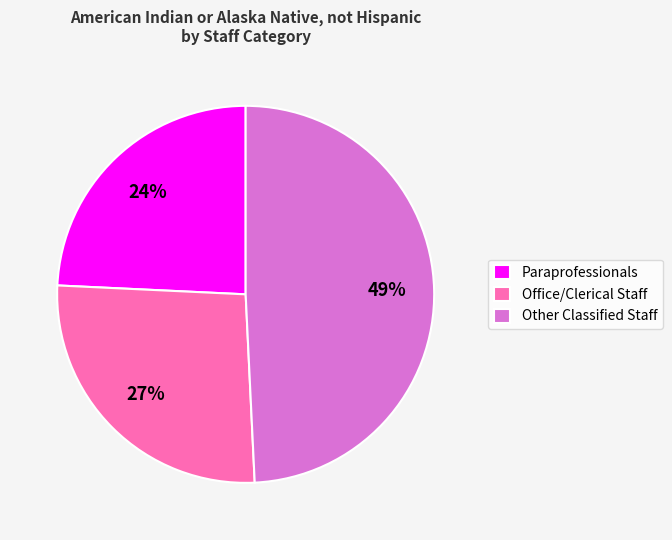

Is the sum of Office/Clerical Staff and Paraprofessionals greater than half?

Yes